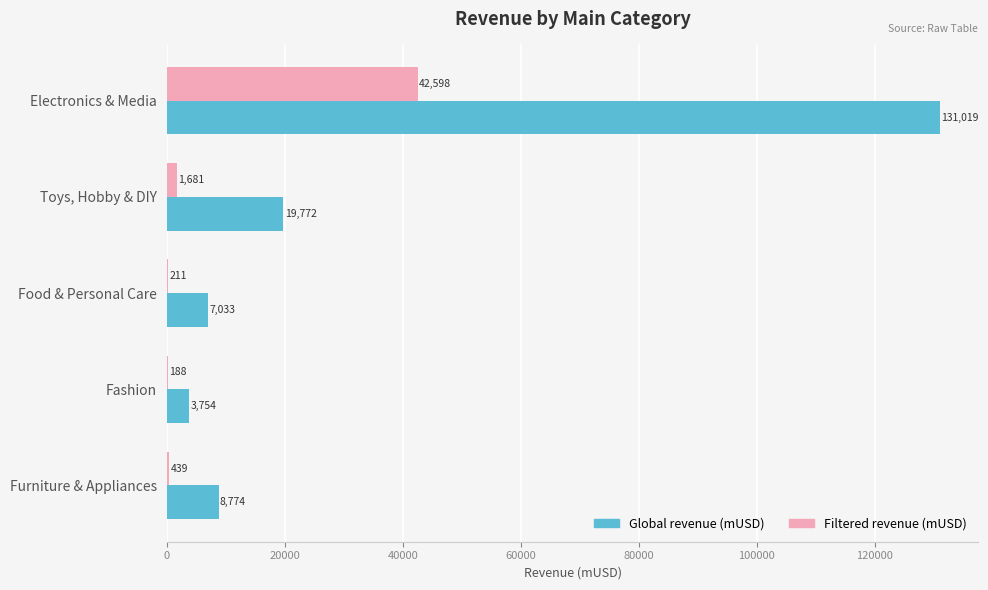

At which category is the sum across all series the highest?

Electronics & Media